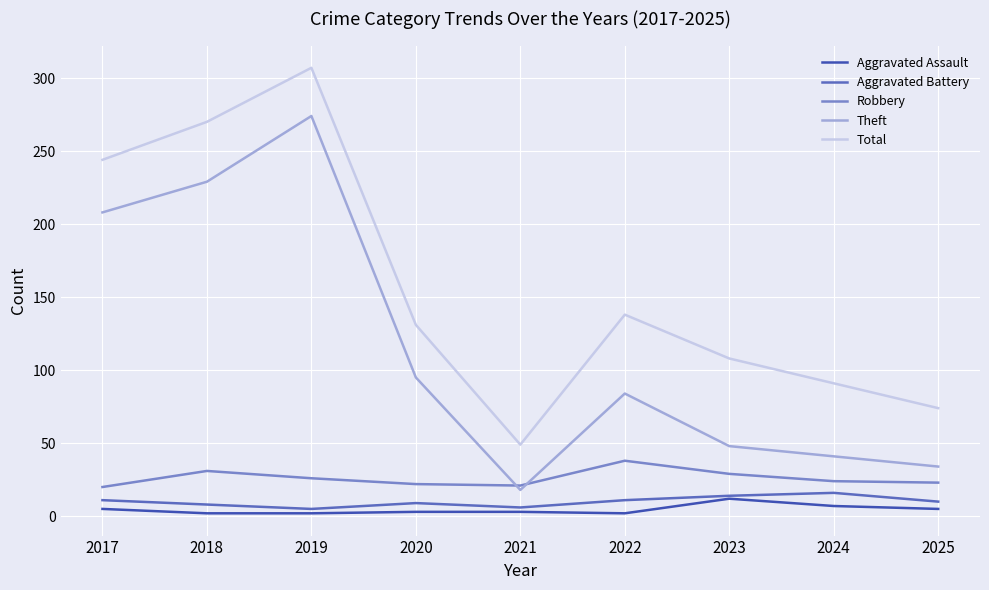

Is the value of Total at 2025 greater than the value of Theft at 2017?

No